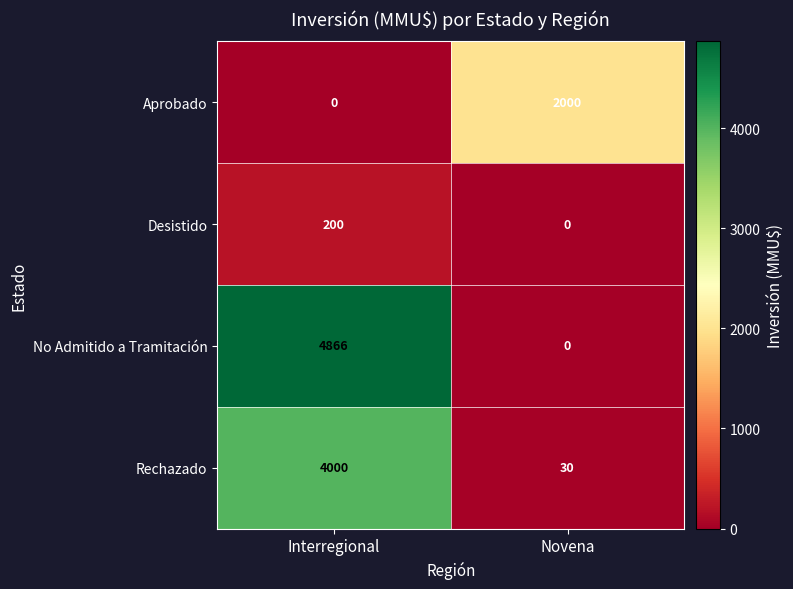

What is the sum of all Aprobado values?

2000